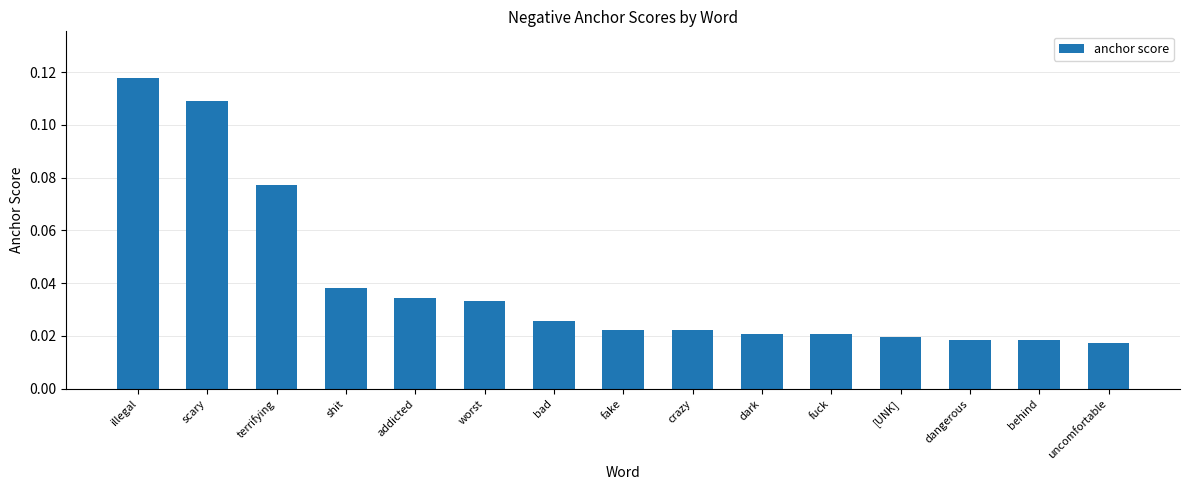

How many bars are there in total?

15